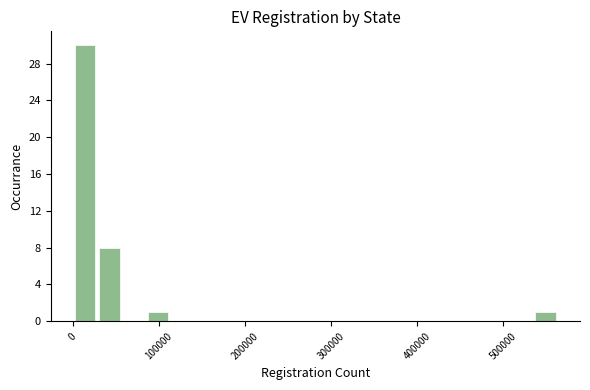

Around what value on the x-axis is the tallest bar? Give the approximate position of its centre, as read against the axis.

10000